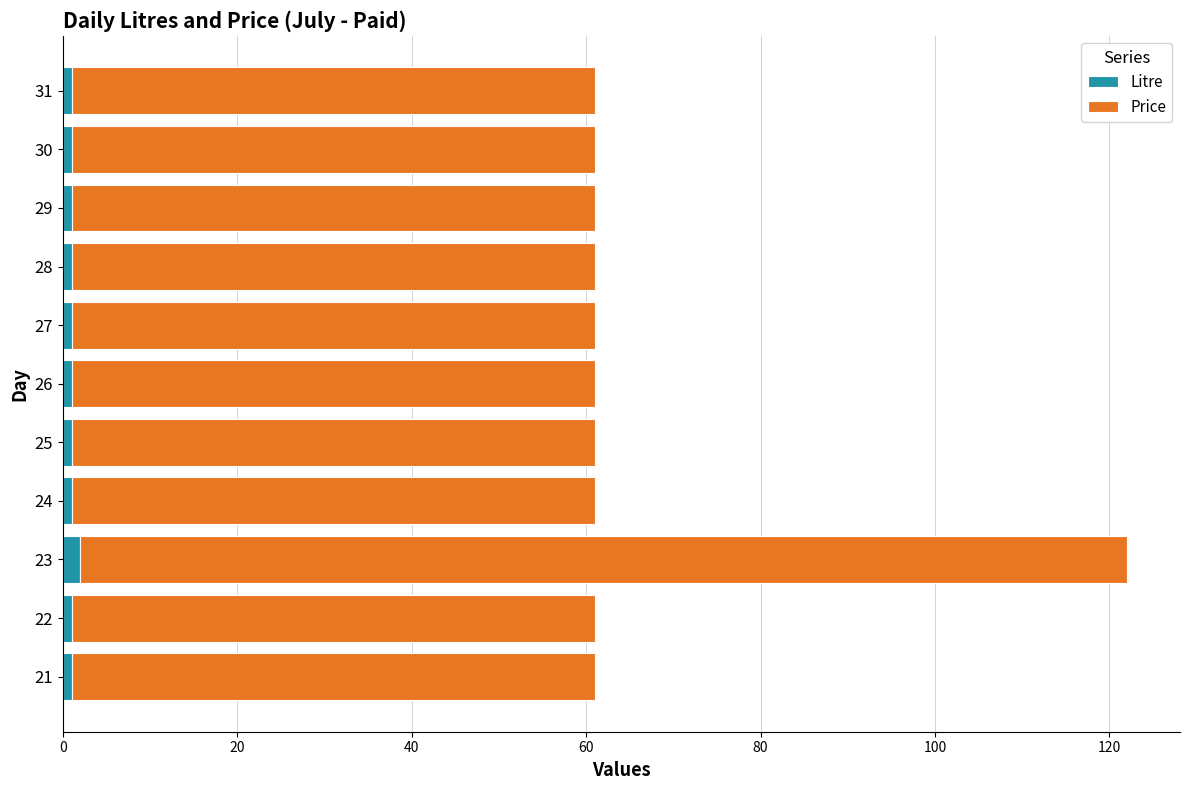

At which category is the sum across all series the highest?

23